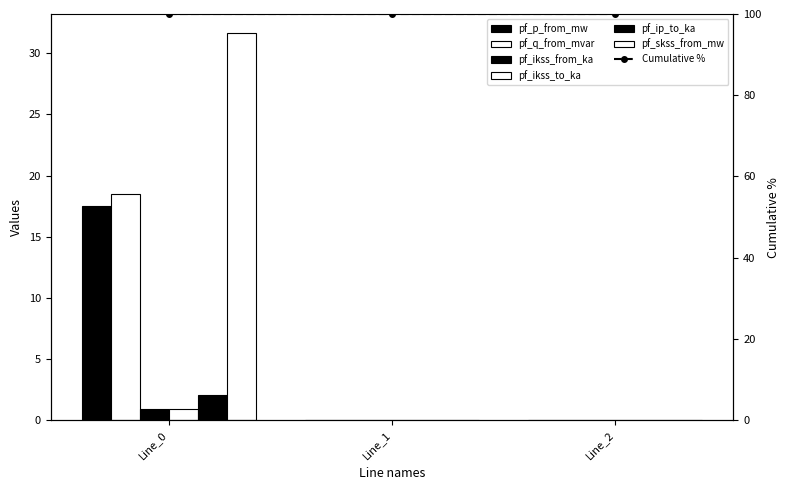

At which category is the sum across all series the highest?

Line_0